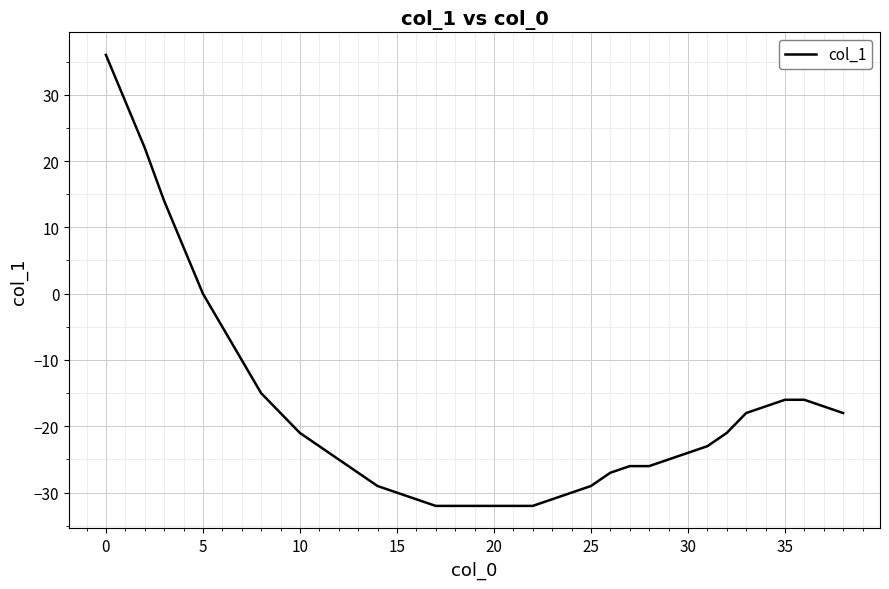

What is the maximum value shown in the chart?

36